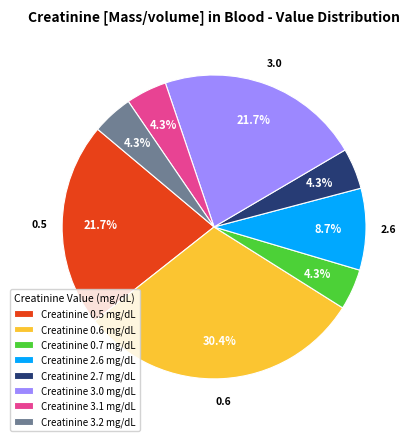

Which has a higher value, Creatinine 3.0 mg/dL or Creatinine 2.7 mg/dL?

Creatinine 3.0 mg/dL